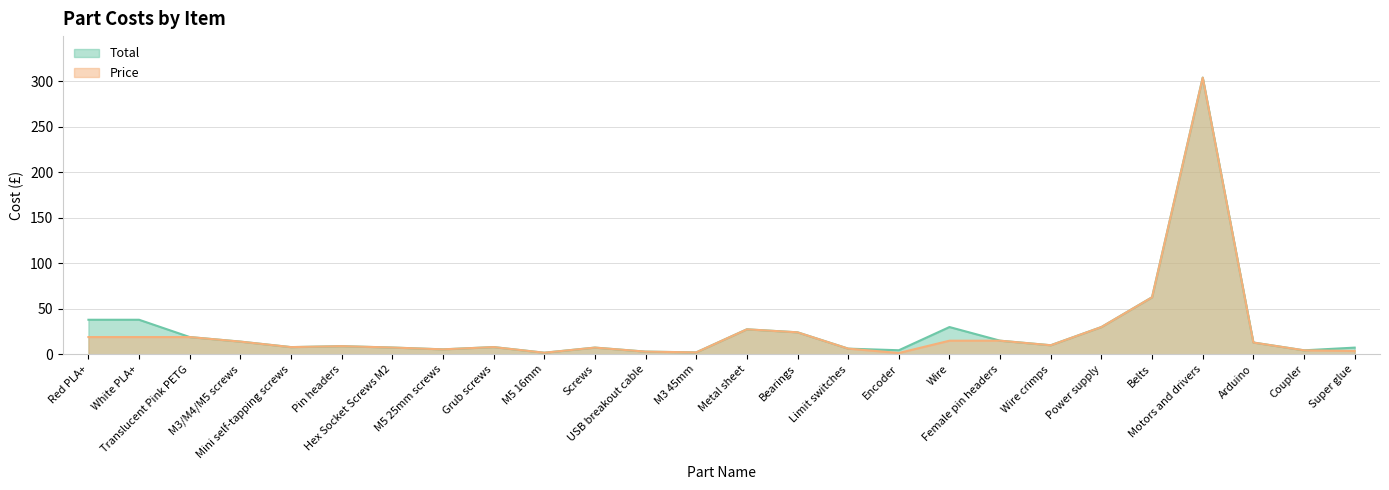

Count the number of data series in this chart.

2